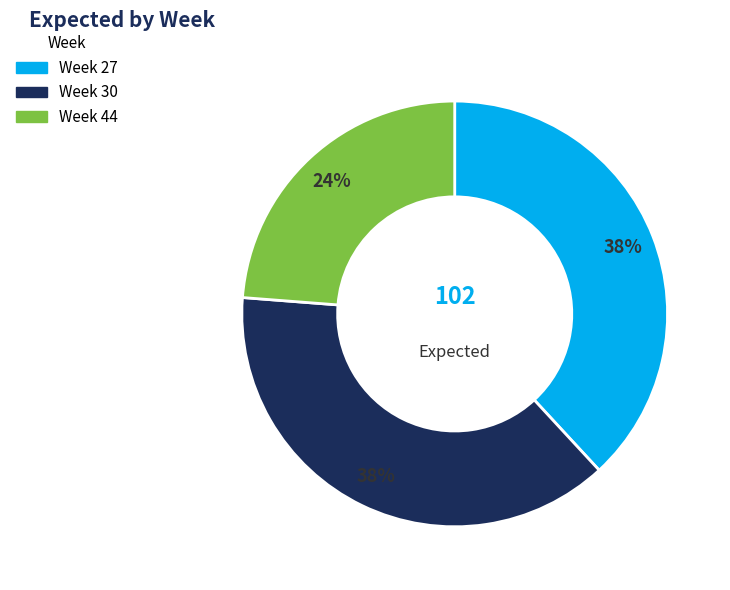

Is there a majority slice in this chart?

No